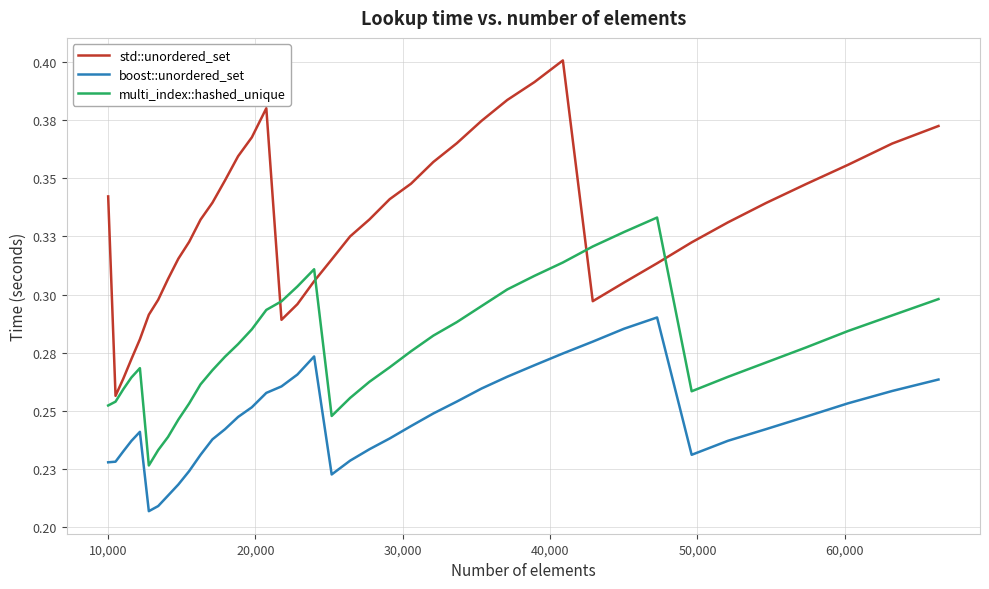

What is the value of the multi_index::hashed_unique point at the 3rd from the left?

0.3